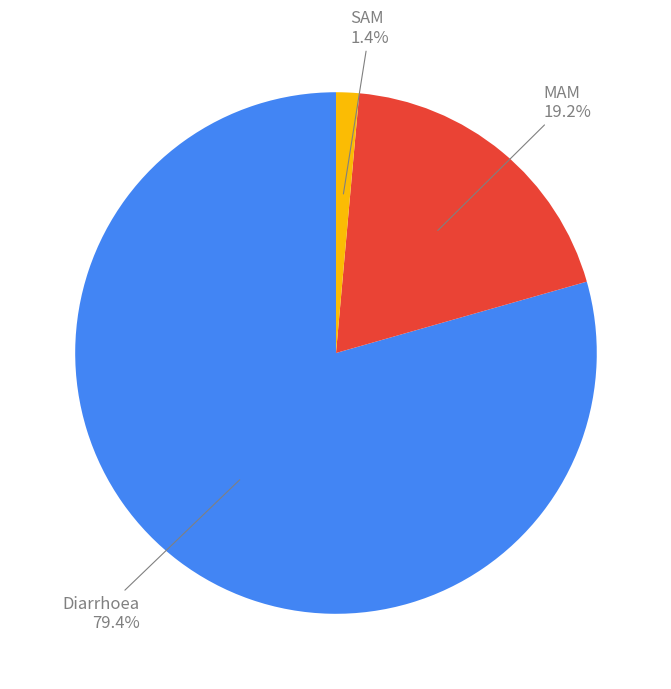

What percentage is the SAM slice, to the nearest percent?

1%